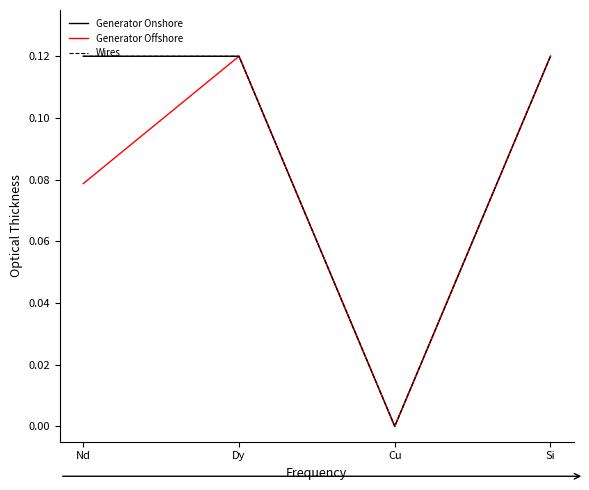

What are all the series names shown in the legend?

Generator Onshore, Generator Offshore, Wires